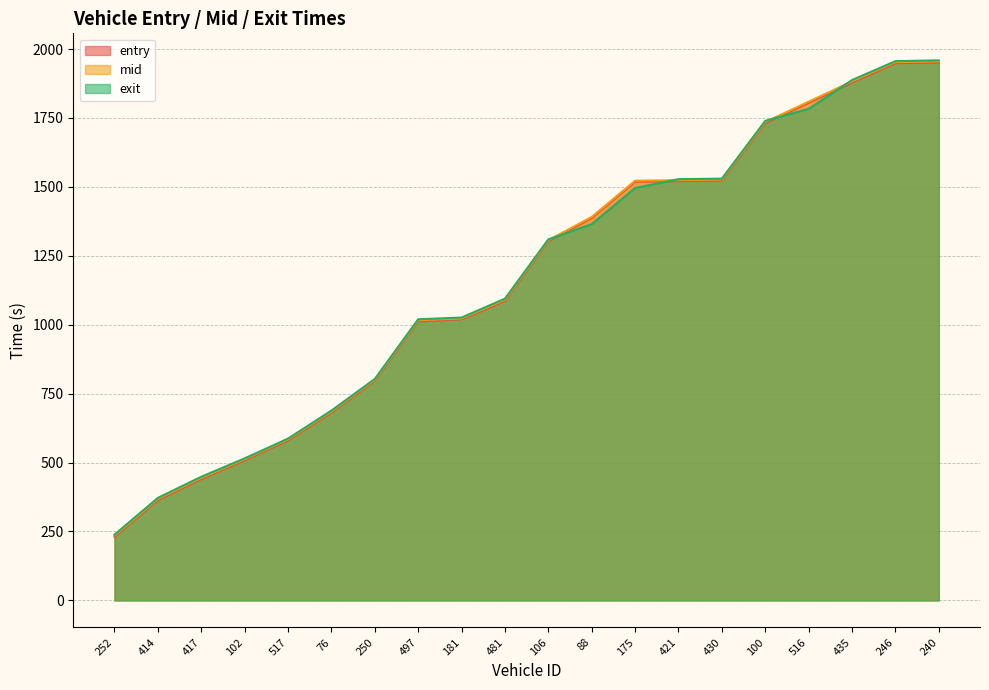

How many data points in exit are less than 1309?

10